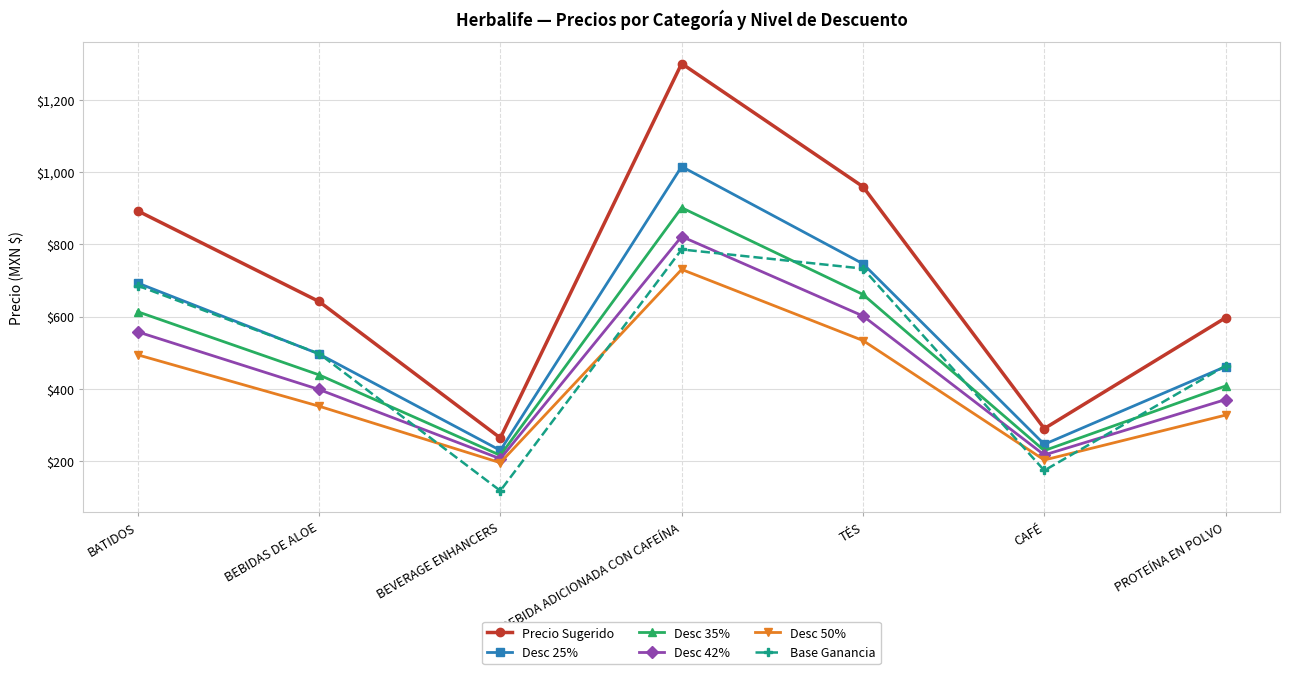

What is the lowest value of the Desc 25% series?

229.6